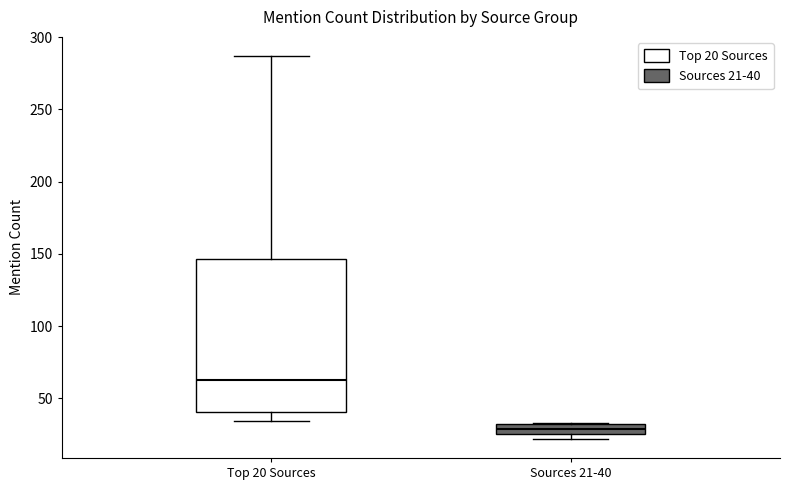

Where does the lower whisker of the box for Top 20 Sources end on the y-axis? The values are not printed on the chart, so give them approximately, as read against the axis.

35